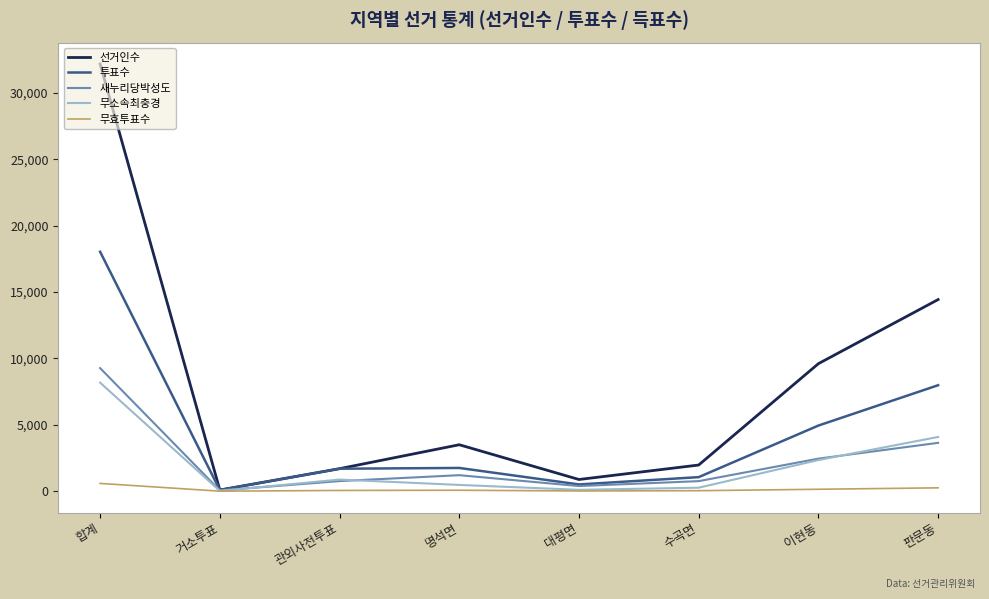

Where does the 새누리당박성도 series first go above 1207?

합계